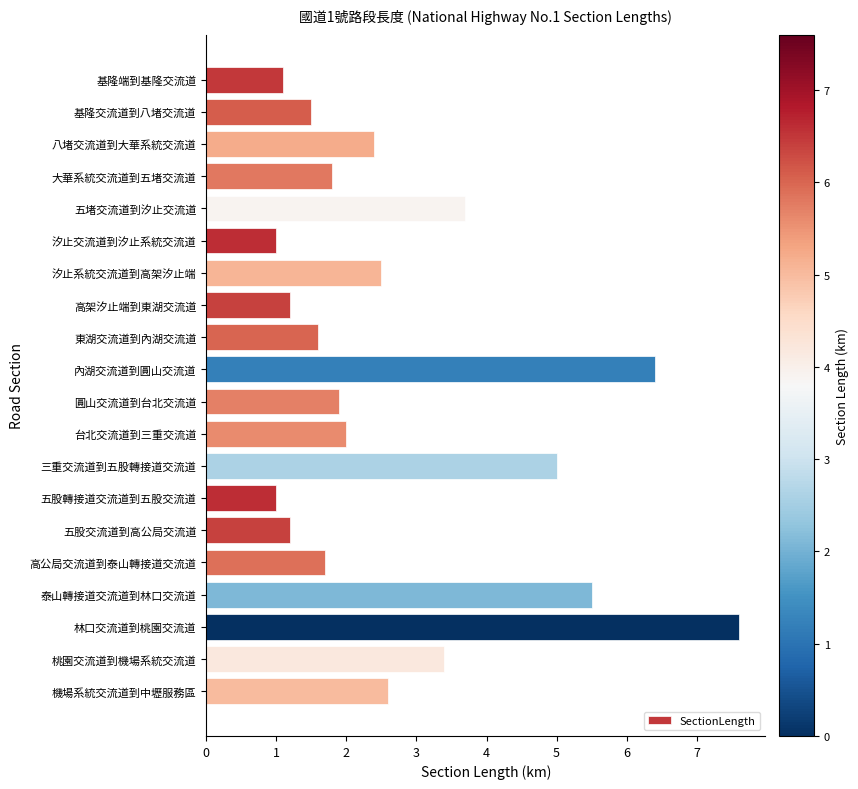

What is the average value?

2.8